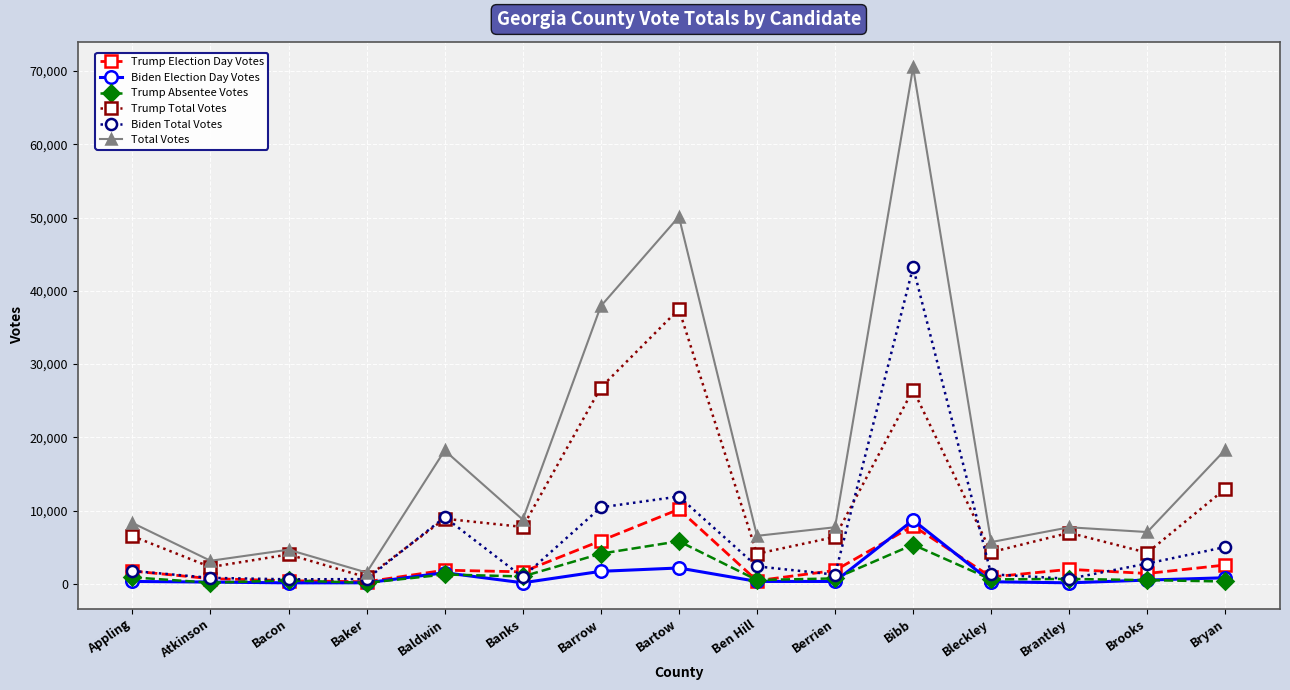

True or false: Total Votes has more than 2 points higher than both neighbors.

True